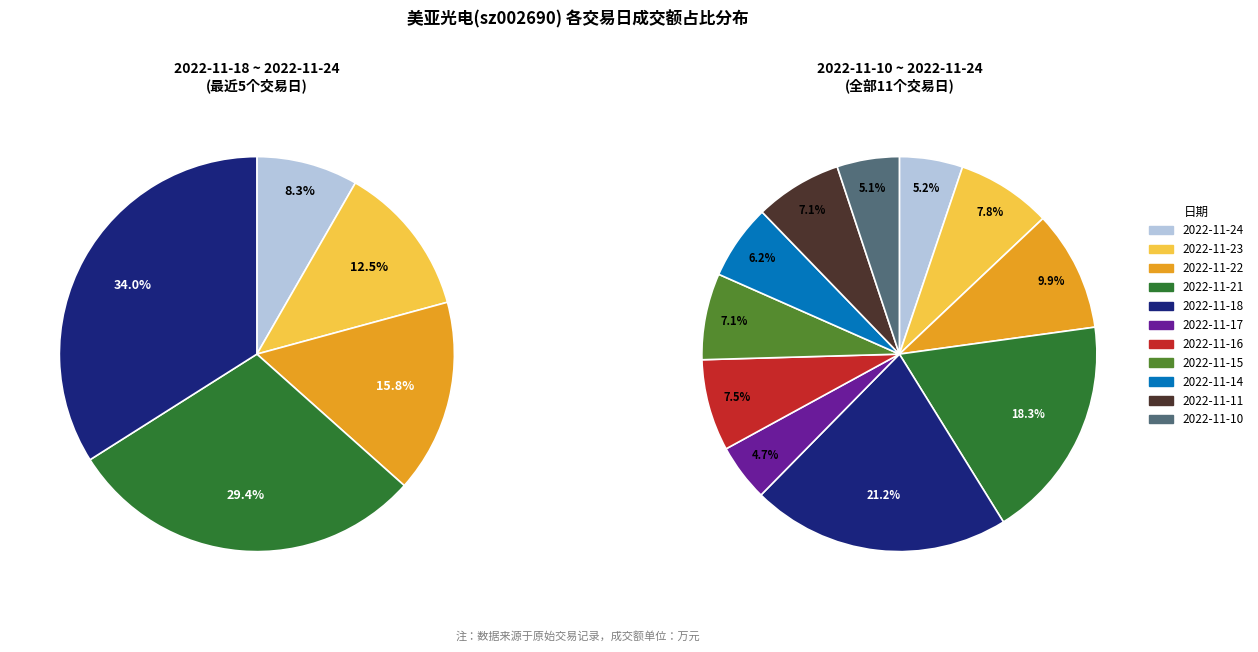

Rank the categories by value from lowest to highest.

2022-11-17, 2022-11-10, 2022-11-24, 2022-11-14, 2022-11-15, 2022-11-11, 2022-11-16, 2022-11-23, 2022-11-22, 2022-11-21, 2022-11-18